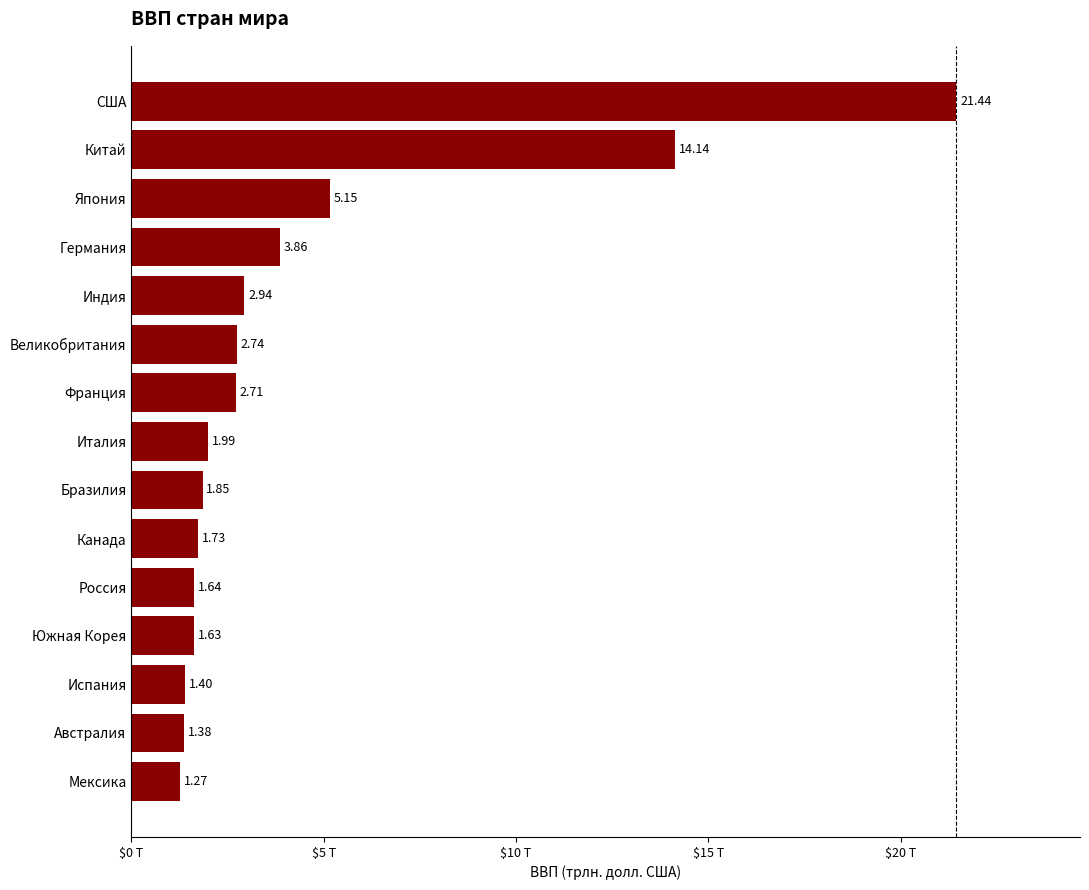

Which category has the highest value across all series?

США